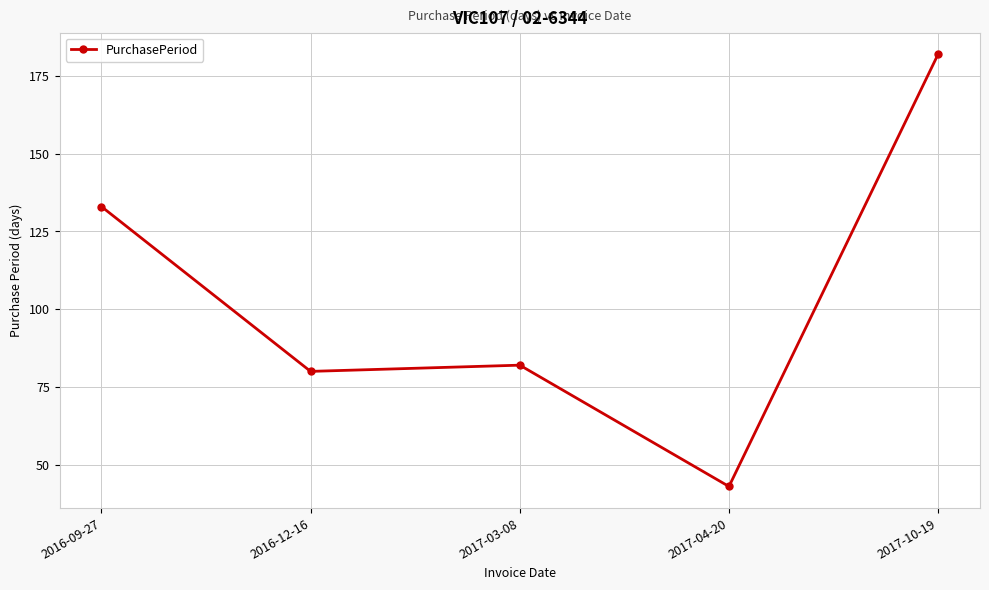

At which label is the value closest to 112?

2016-09-27